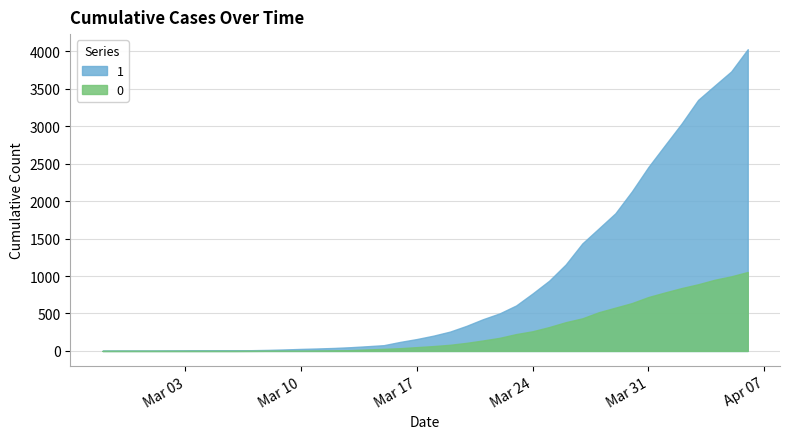

At 2020-03-27, list the series in order from largest to smallest.

1, 0